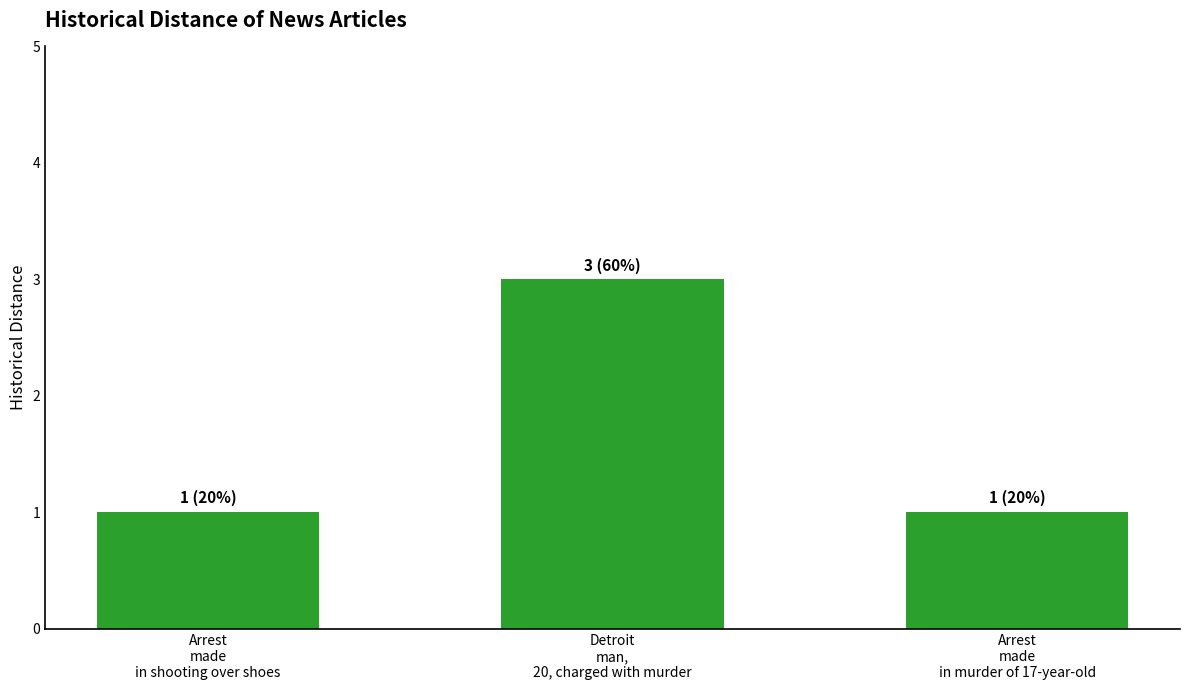

Is it true that the value at Arrest
made
in shooting over shoes is 2?

False